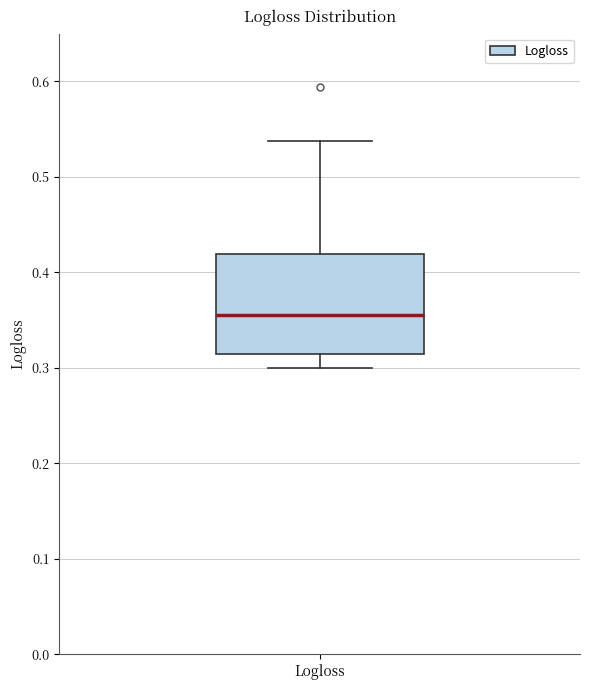

Transcribe this box plot: give where the median line is, the range the box spans, and where the two whiskers end, as read against the y-axis. The values are not printed on the chart, so give them approximately, as read against the axis.

median 0.35, box 0.31 to 0.42, whiskers 0.30 to 0.54